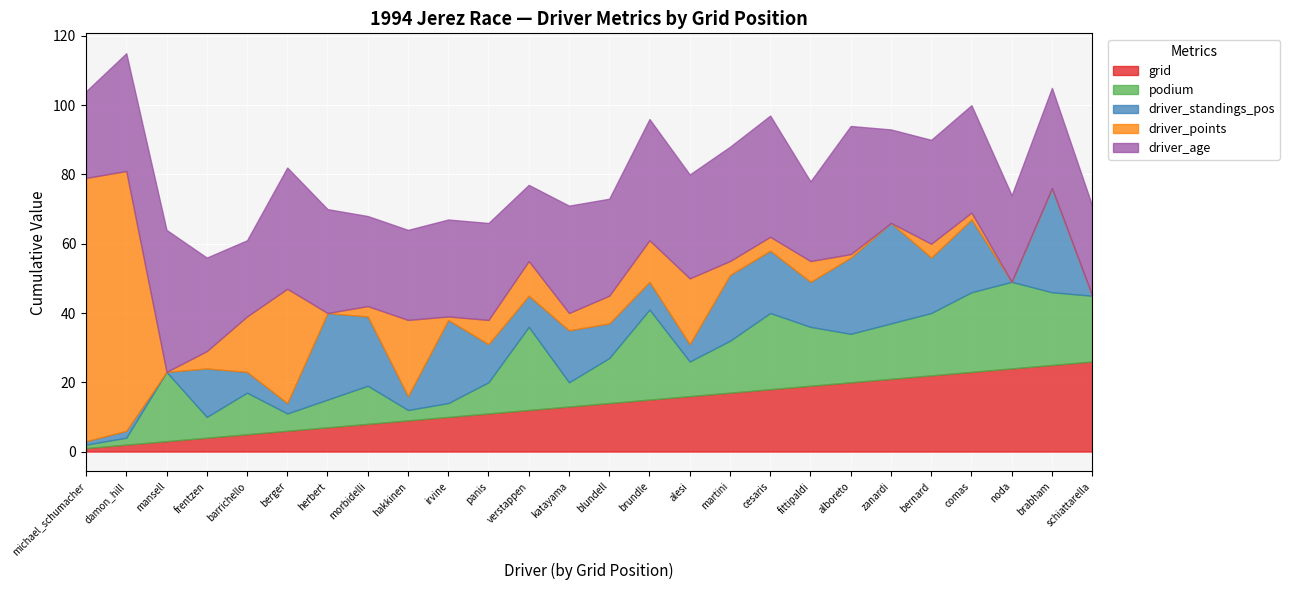

List the series in order of their peak value, highest first.

driver_points, driver_age, driver_standings_pos, grid, podium